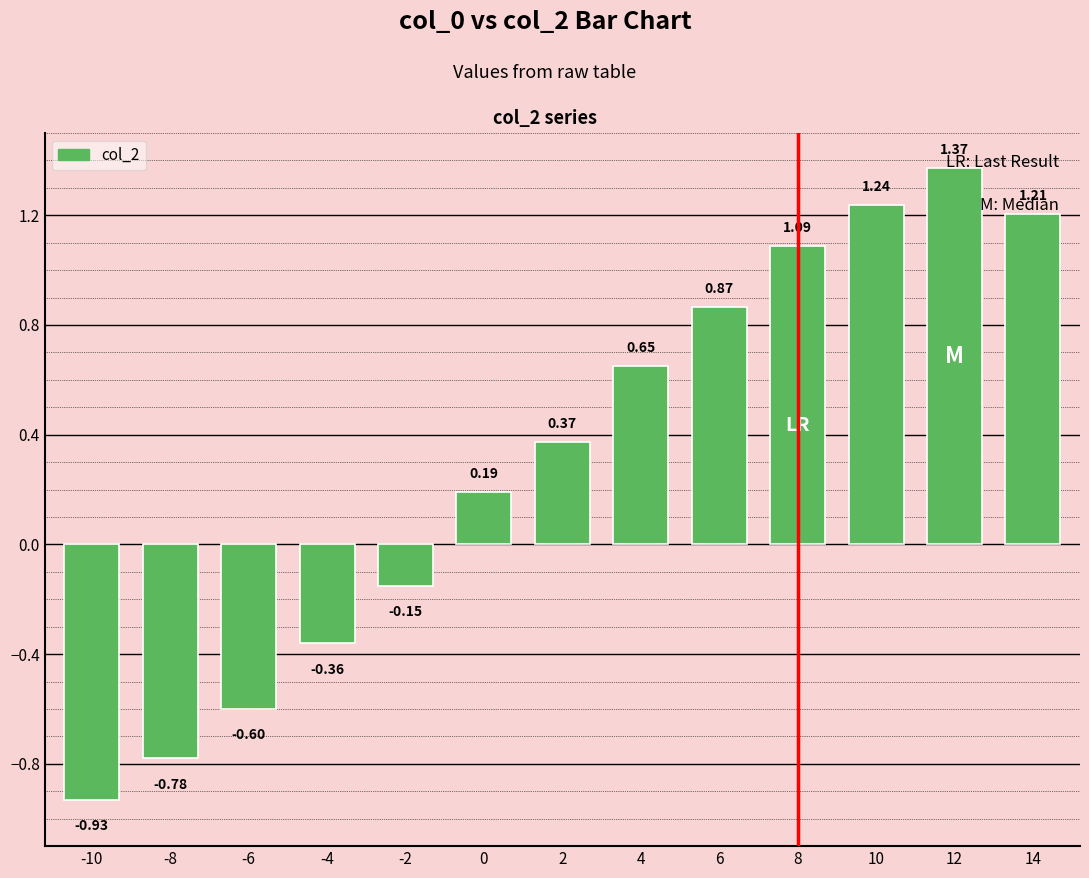

Which category has the lowest value across all series?

-10